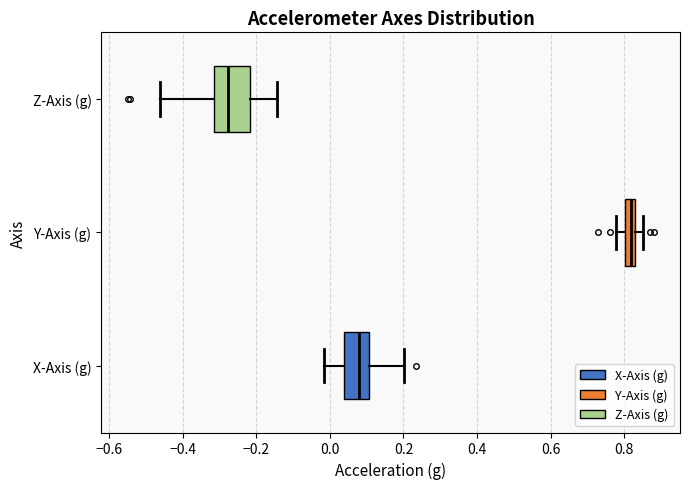

Where does the left whisker of the box for Z-Axis (g) end on the x-axis? The values are not printed on the chart, so give them approximately, as read against the axis.

-0.46